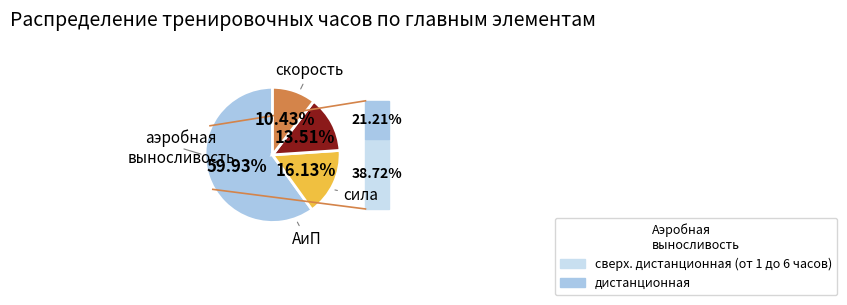

Does any single category account for the majority?

Yes